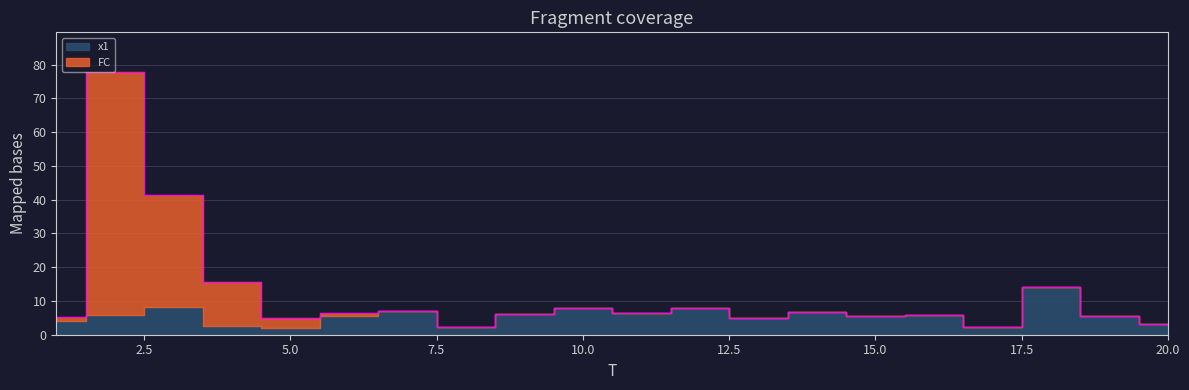

Where is the first local minimum?

5